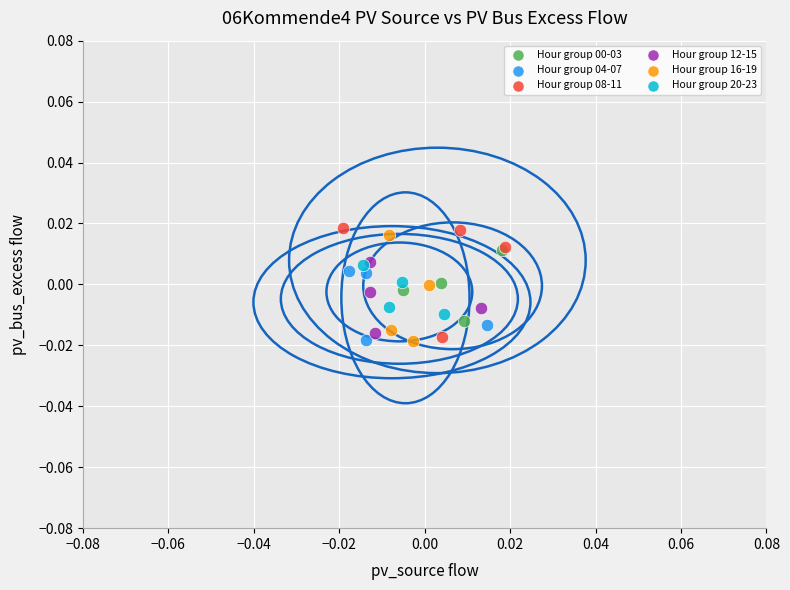

What are all the series names shown in the legend?

Hour group 00-03, Hour group 04-07, Hour group 08-11, Hour group 12-15, Hour group 16-19, Hour group 20-23